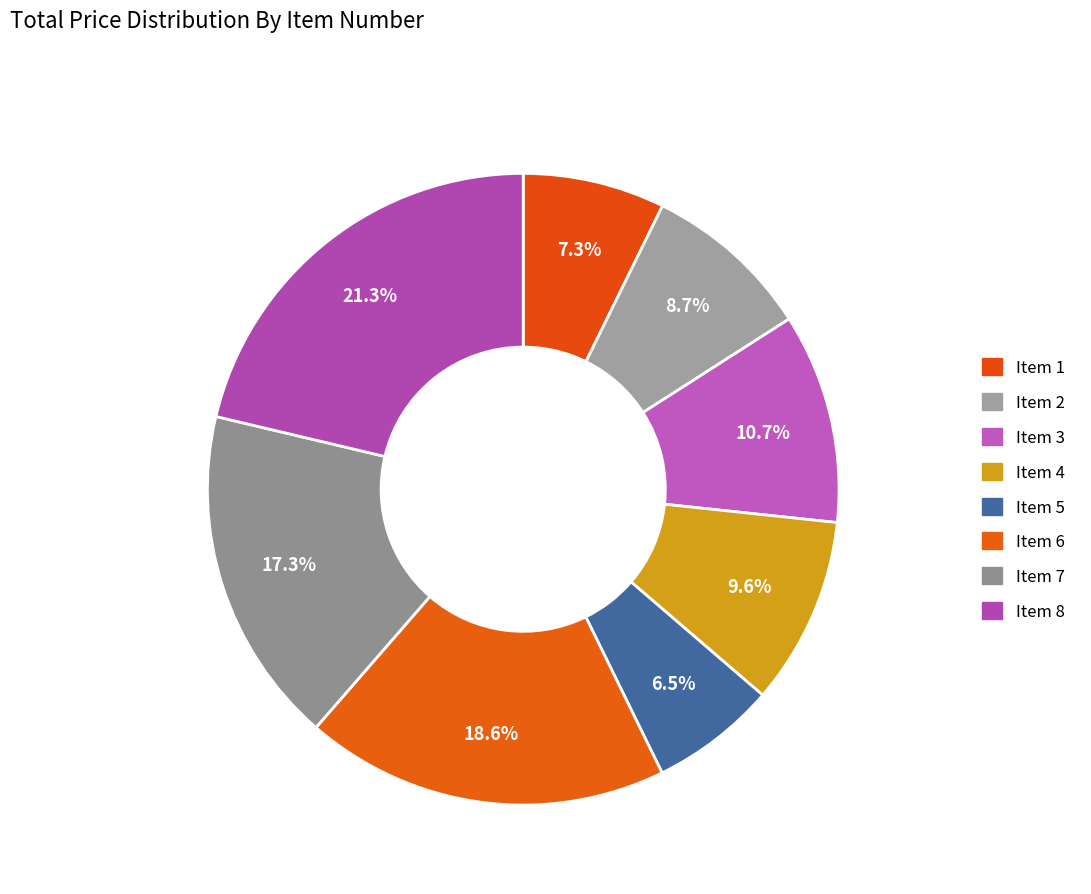

To the nearest percent, what is the difference between the Item 4 and Item 3 slice percentages?

1%